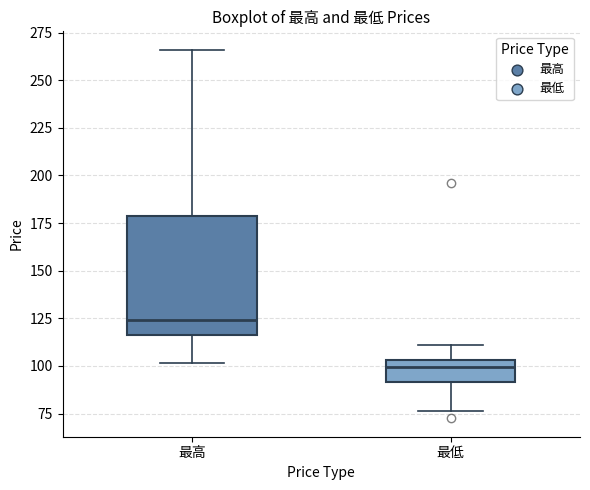

Reading left to right, transcribe this box plot: for each box, give where its median line is, the range the box spans, and where its two whiskers end, as read against the y-axis. The values are not printed on the chart, so give them approximately, as read against the axis.

最高: median 125, box 115 to 180, whiskers 100 to 265
最低: median 100, box 90 to 105, whiskers 75 to 110